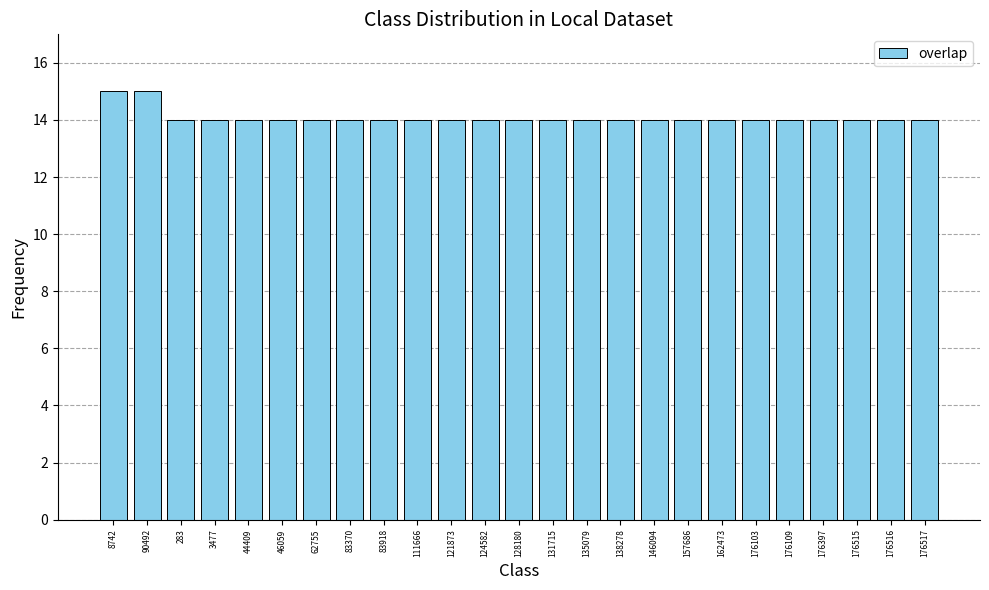

What is the minimum value shown in the chart?

14